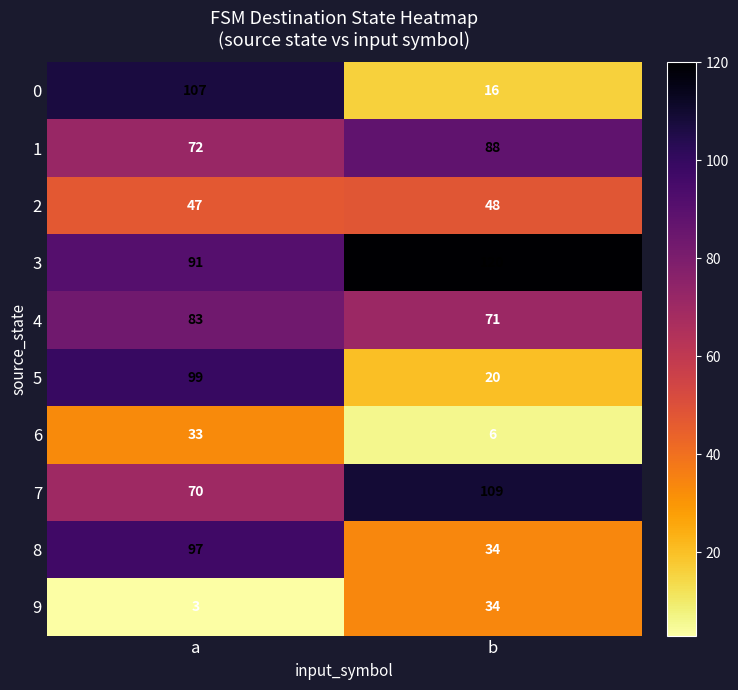

What is the greatest value displayed?

120